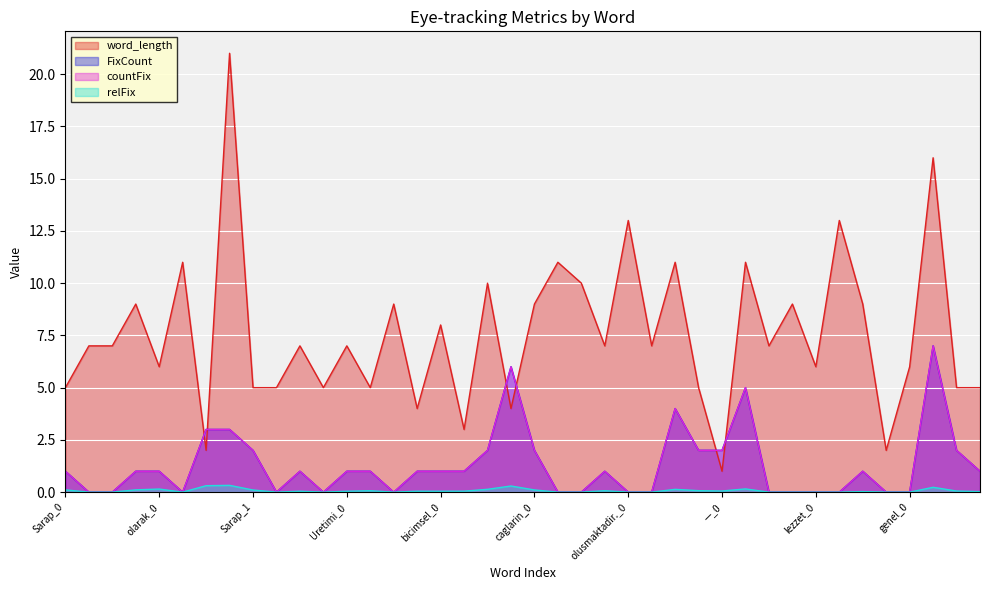

What is the label of the 15th point from the left?

antikken